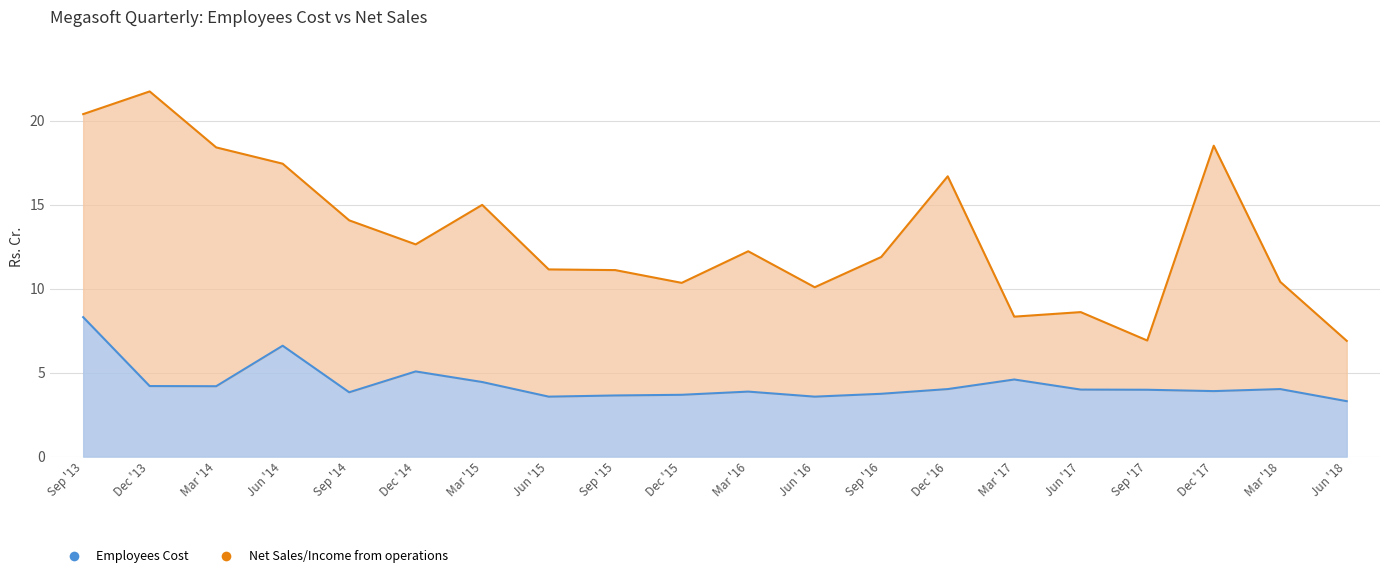

What is the average value?

4.3